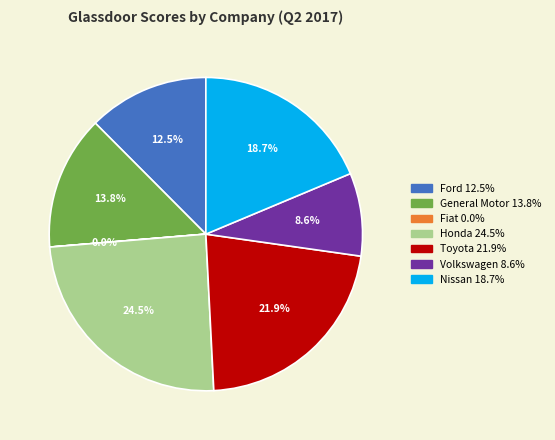

Does any single category account for the majority?

No